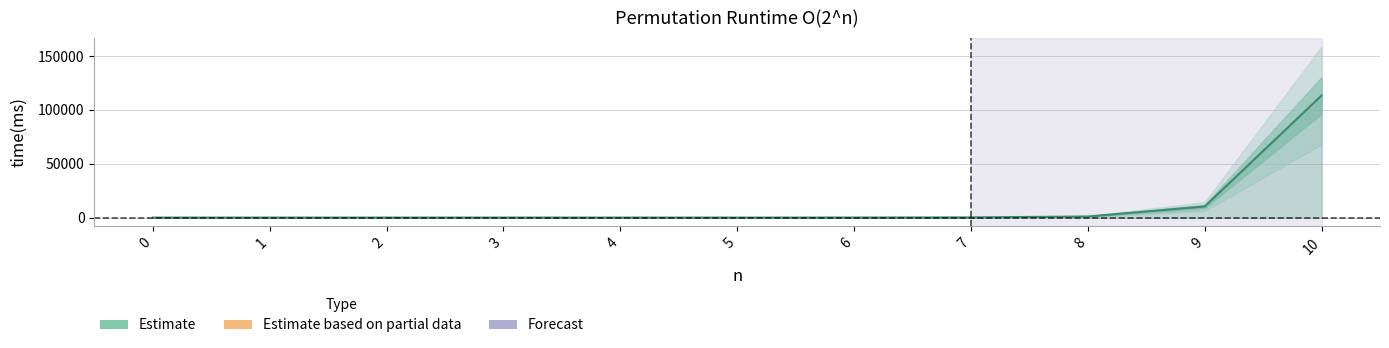

Where is the first local maximum?

3